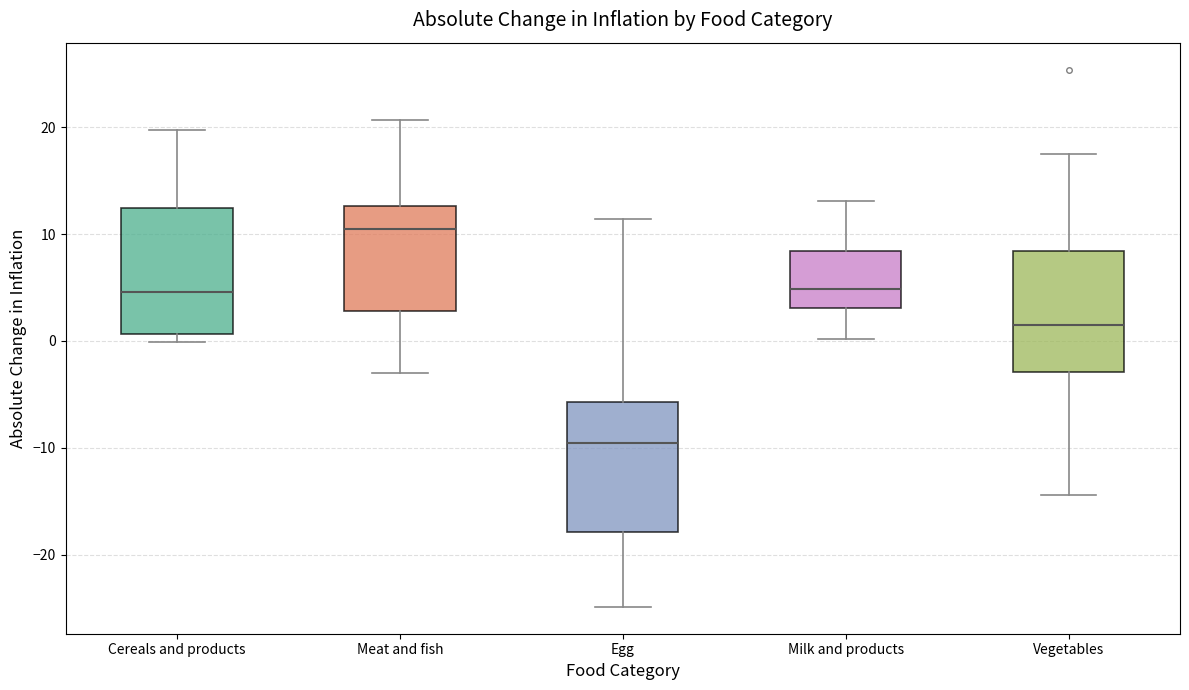

Reading left to right, read every box against the y-axis: the position of its median line, the range the box covers, and the ends of its whiskers. The values are not printed on the chart, so give them approximately, as read against the axis.

Cereals and products: median 5, box 1 to 12, whiskers 0 to 20
Meat and fish: median 11, box 3 to 13, whiskers -3 to 21
Egg: median -10, box -18 to -6, whiskers -25 to 11
Milk and products: median 5, box 3 to 8, whiskers 0 to 13
Vegetables: median 2, box -3 to 8, whiskers -14 to 18